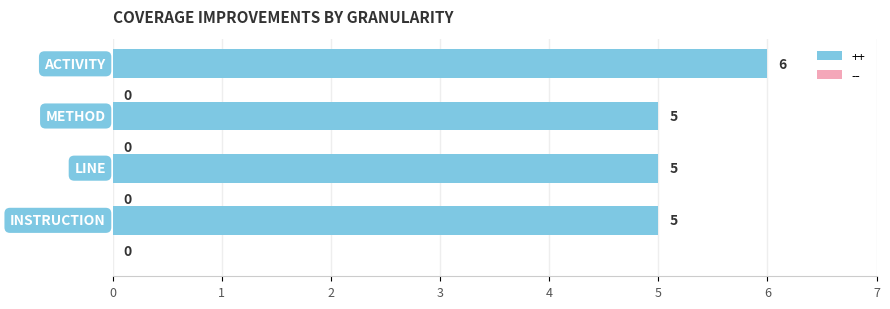

How many values are between 5 and 6?

4